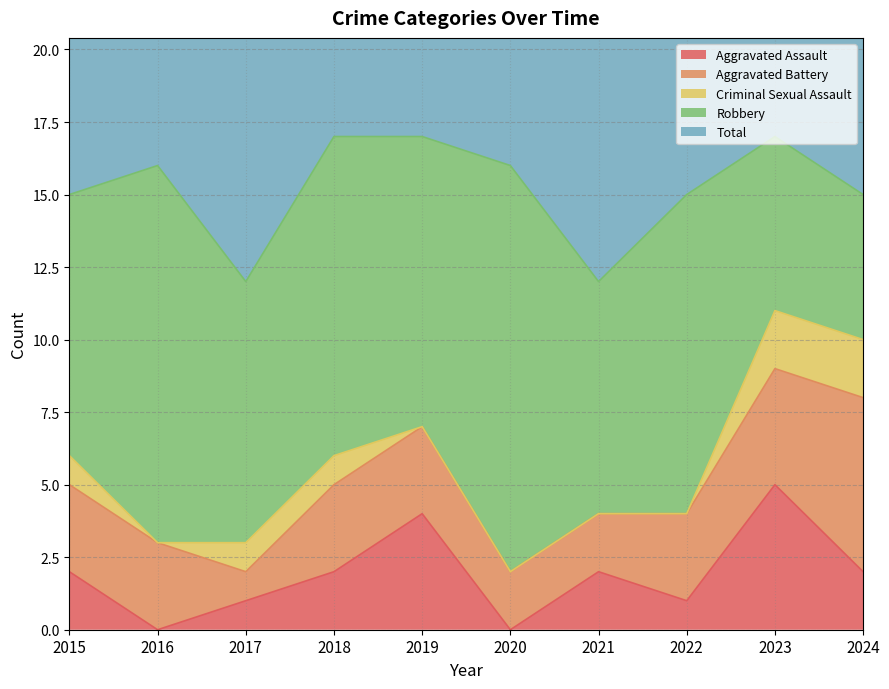

Which category has the highest value in the Aggravated Assault series?

2023